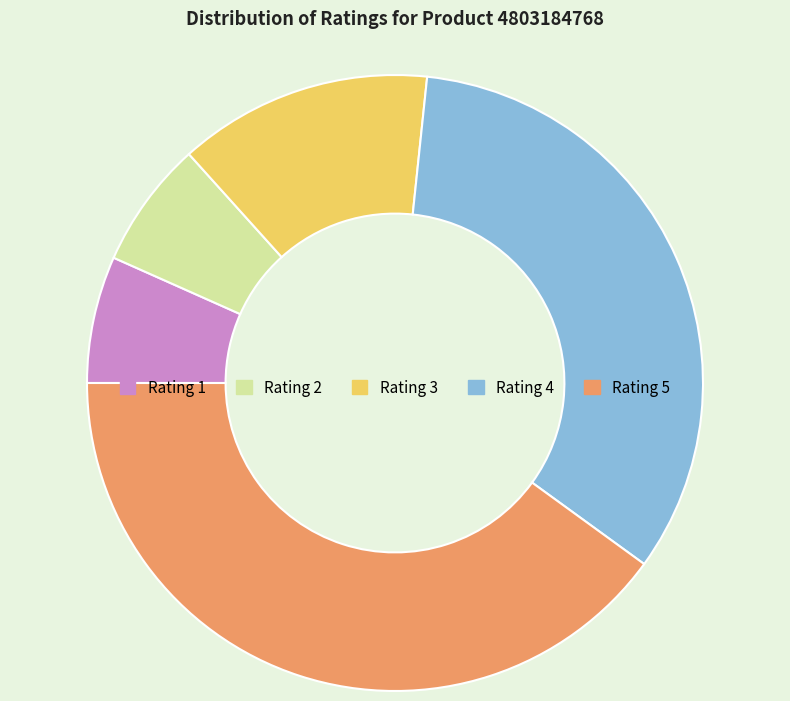

How many segments does this pie chart have?

5